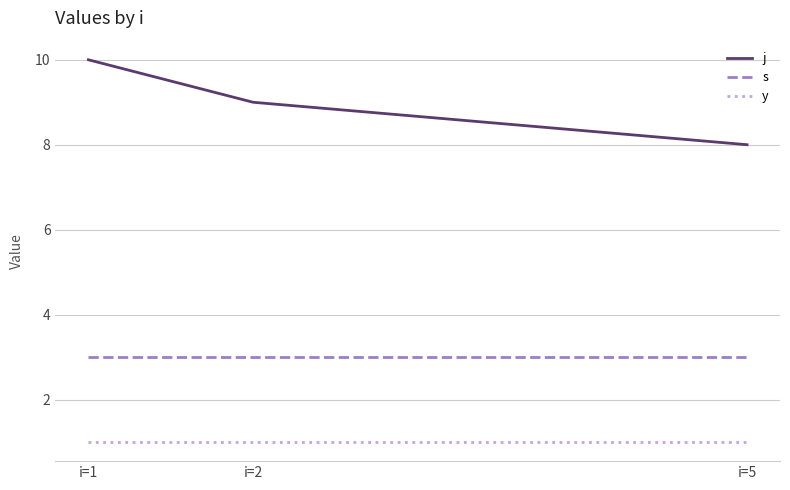

Rank the series at i=1 from highest to lowest value.

j, s, y